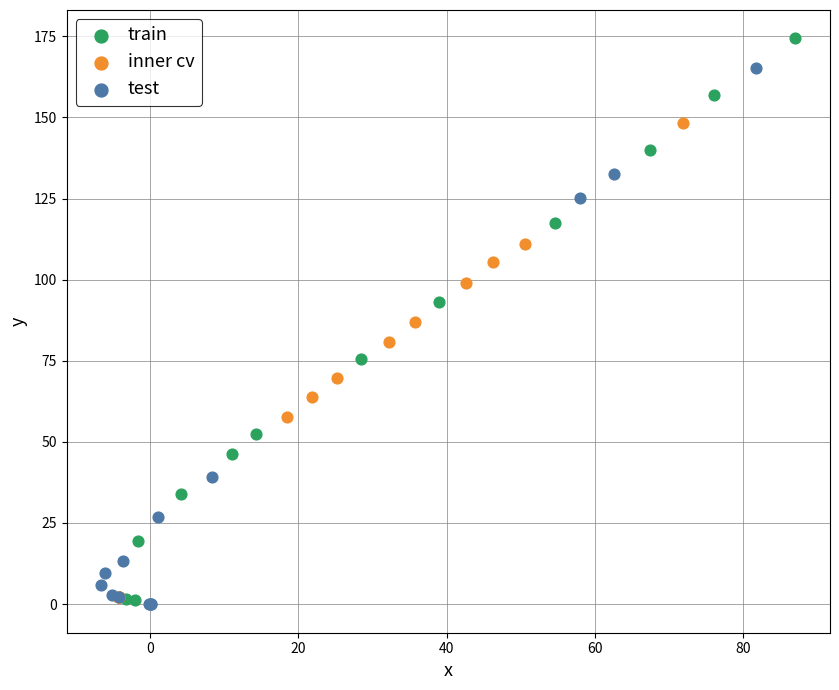

Which series reaches the maximum Y coordinate?

train